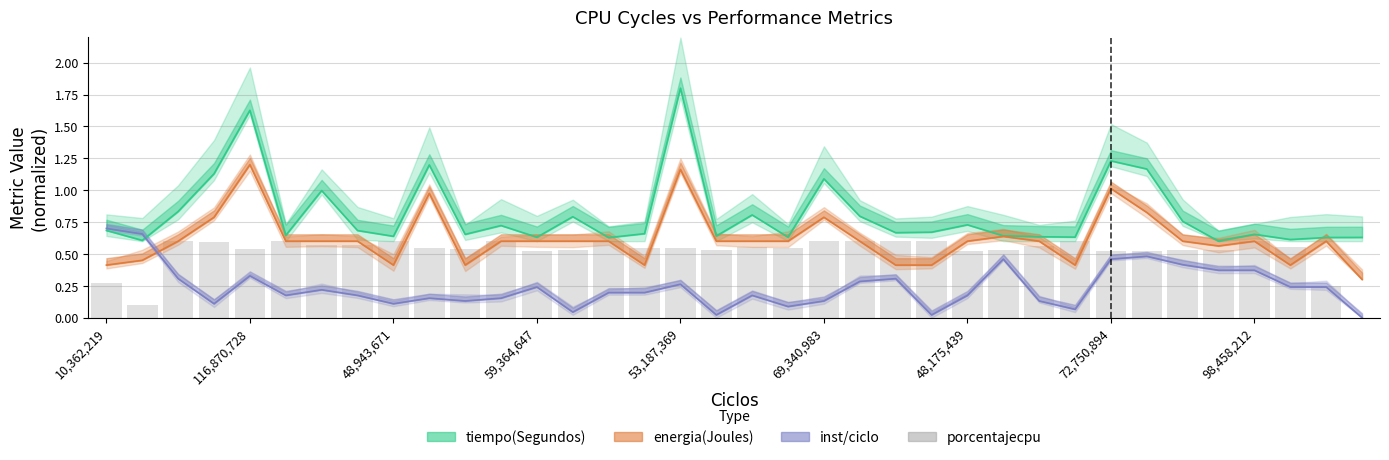

The value of tiempo(Segundos) at 59,364,647 is 0.3. True or false?

False